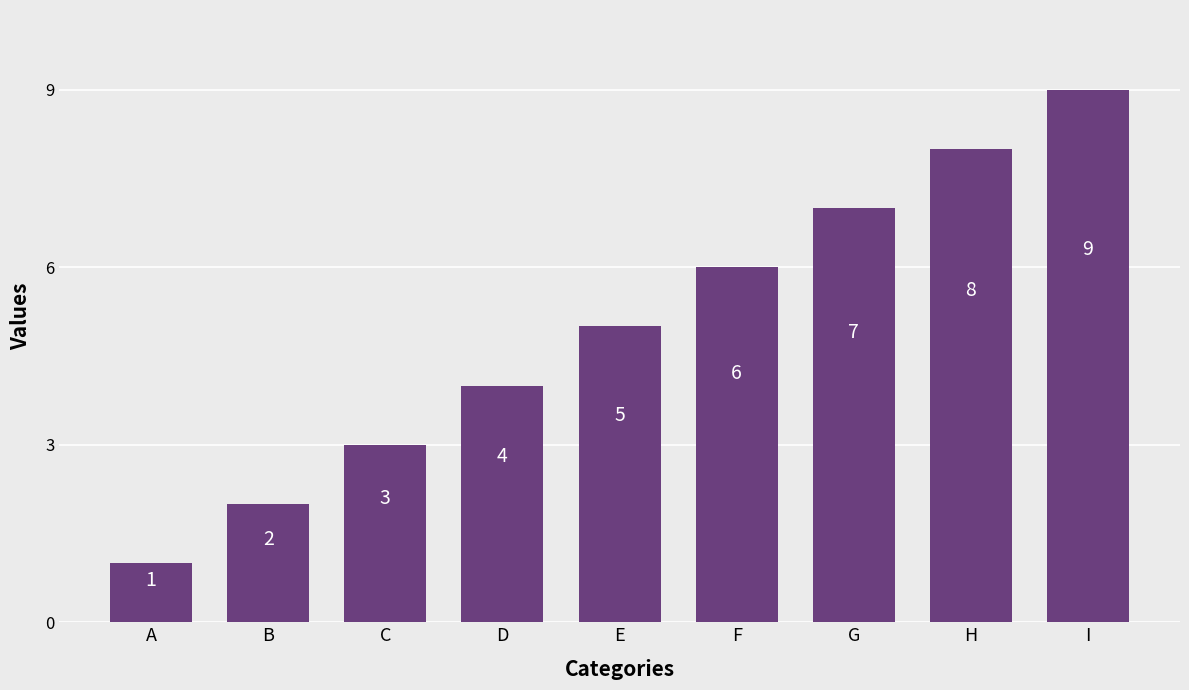

The value at I is 9. True or false?

True